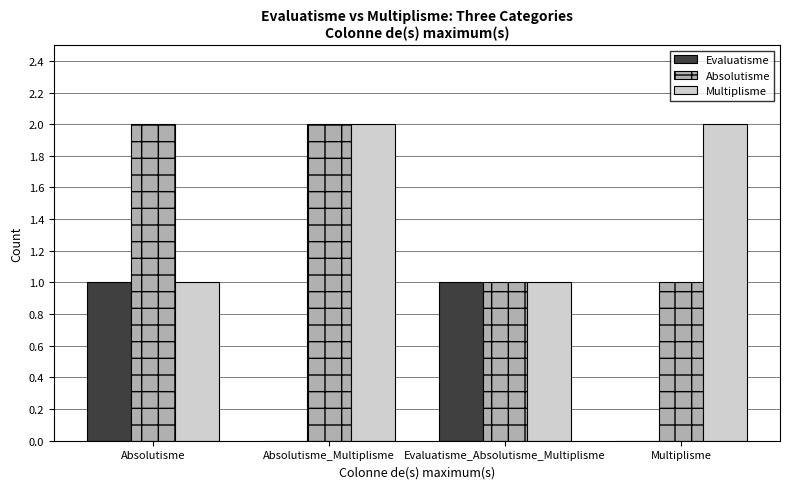

Count the number of data series in this chart.

3